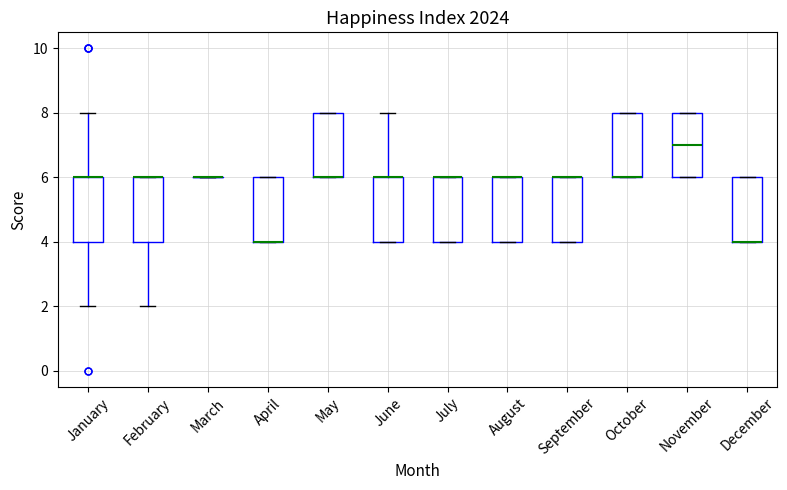

Reading left to right, read every box against the y-axis: the position of its median line, the range the box covers, and the ends of its whiskers. The values are not printed on the chart, so give them approximately, as read against the axis.

January: median 6 (drawn on the box's upper edge), box 4 to 6, whiskers 2 to 8
February: median 6 (drawn on the box's upper edge), box 4 to 6, whiskers 2 to 6
March: box collapsed to a line at 6, whiskers 6 to 6
April: median 4 (drawn on the box's lower edge), box 4 to 6, whiskers 4 to 6
May: median 6 (drawn on the box's lower edge), box 6 to 8, whiskers 6 to 8
June: median 6 (drawn on the box's upper edge), box 4 to 6, whiskers 4 to 8
July: median 6 (drawn on the box's upper edge), box 4 to 6, whiskers 4 to 6
August: median 6 (drawn on the box's upper edge), box 4 to 6, whiskers 4 to 6
September: median 6 (drawn on the box's upper edge), box 4 to 6, whiskers 4 to 6
October: median 6 (drawn on the box's lower edge), box 6 to 8, whiskers 6 to 8
November: median 7, box 6 to 8, whiskers 6 to 8
December: median 4 (drawn on the box's lower edge), box 4 to 6, whiskers 4 to 6